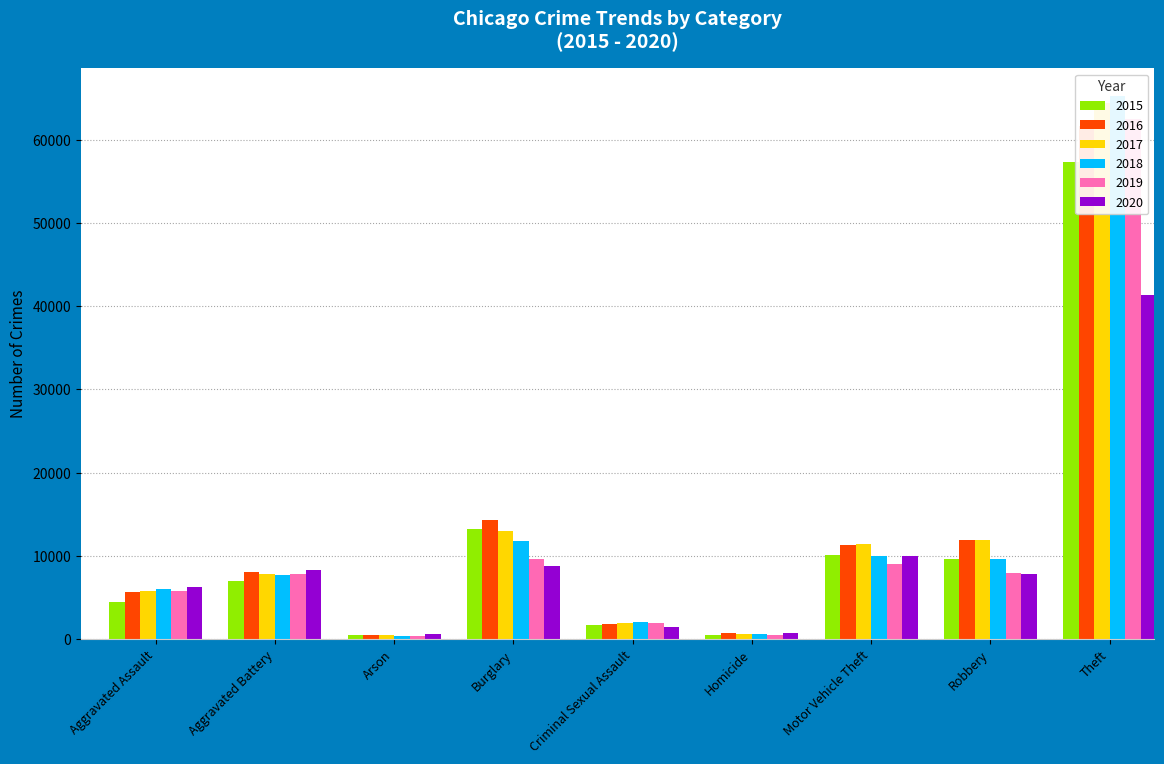

What are all the series names shown in the legend?

2015, 2016, 2017, 2018, 2019, 2020